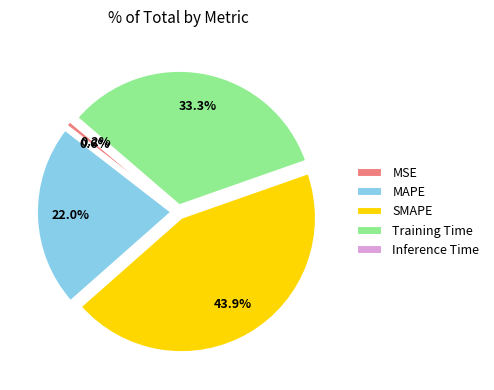

Does Training Time represent more than half of the total?

No